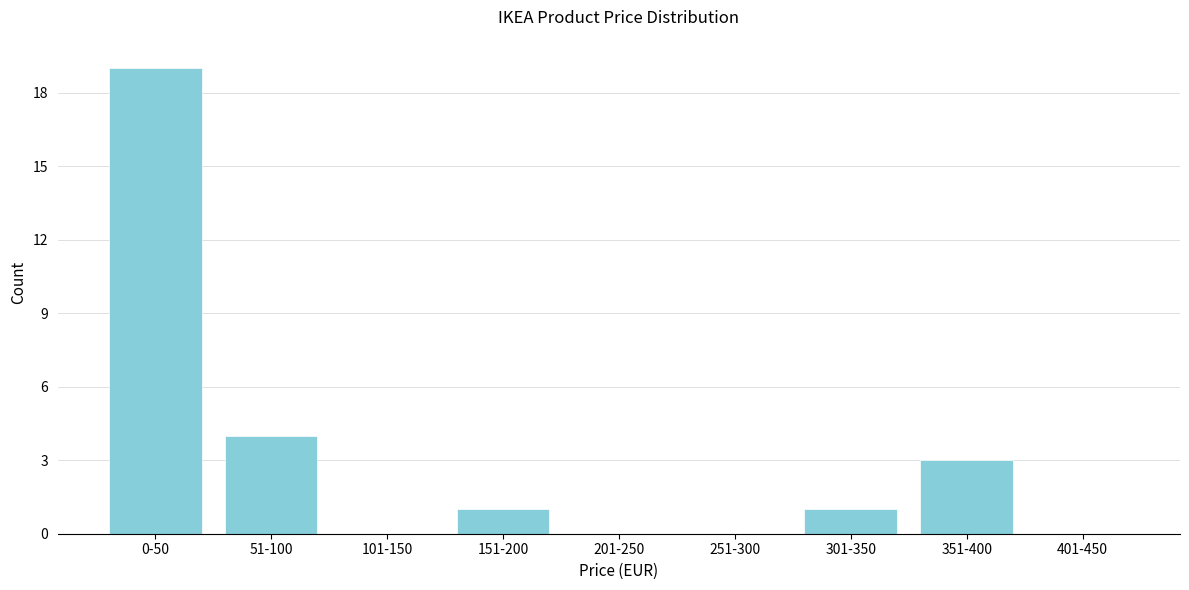

Reading left to right, what are all the values shown in this chart?

0-50=19	51-100=4	101-150=0	151-200=1	201-250=0	251-300=0	301-350=1	351-400=3	401-450=0